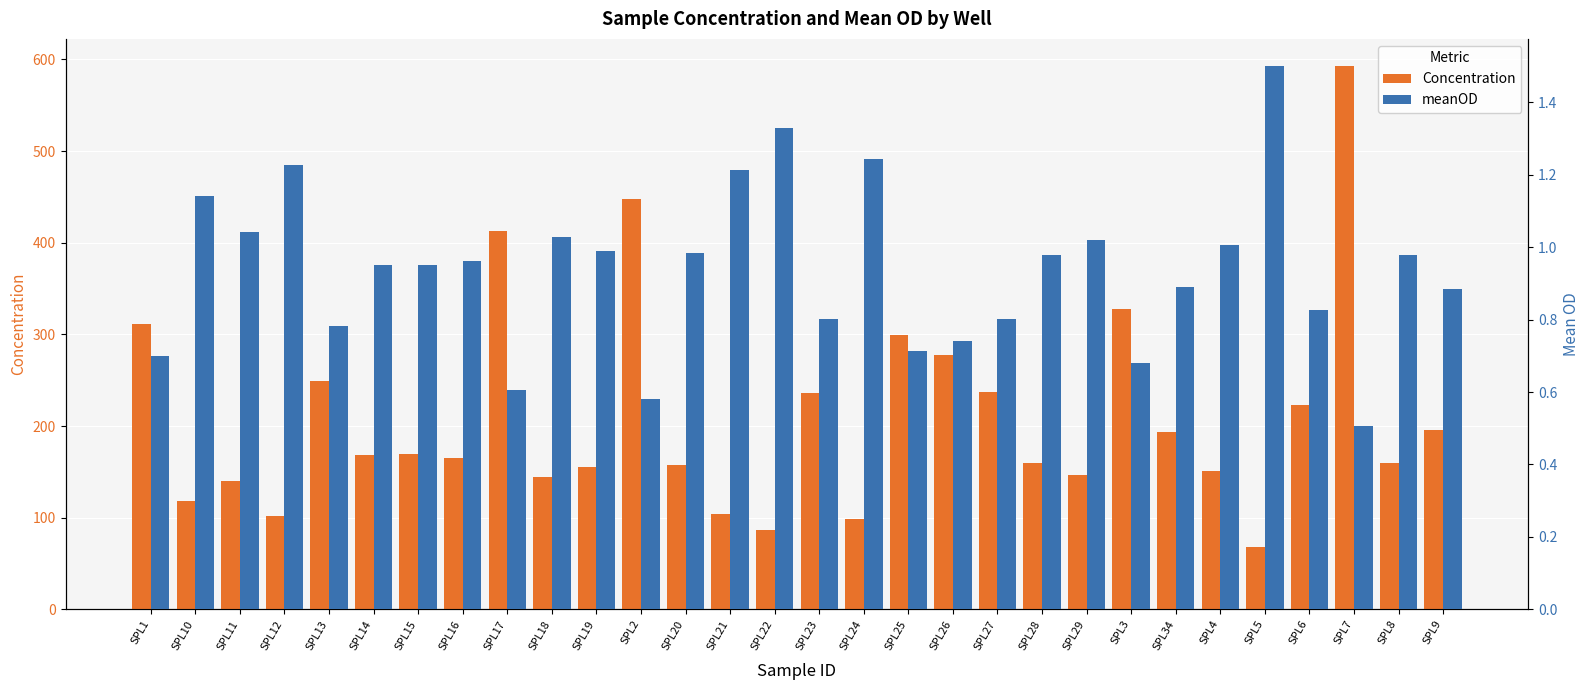

What is the label of the 21st bar from the right?

SPL18